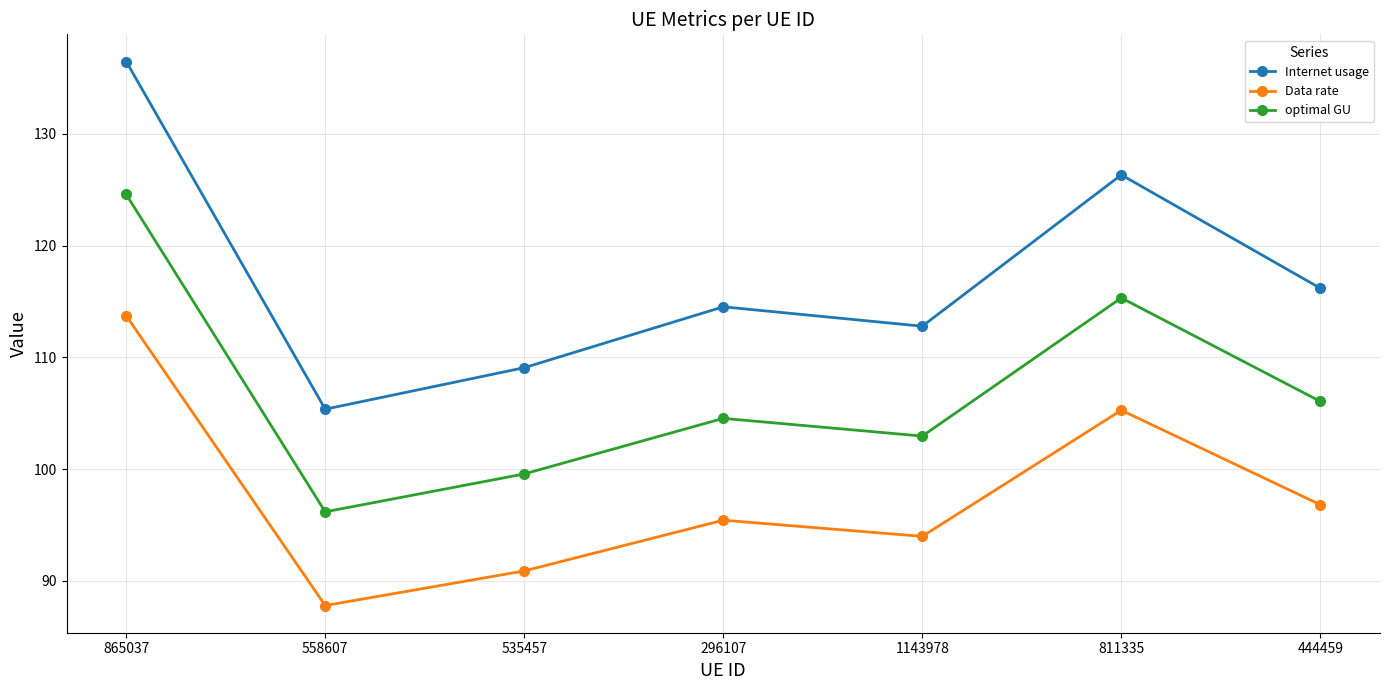

What is the approximate value of optimal GU at 811335?

115.3